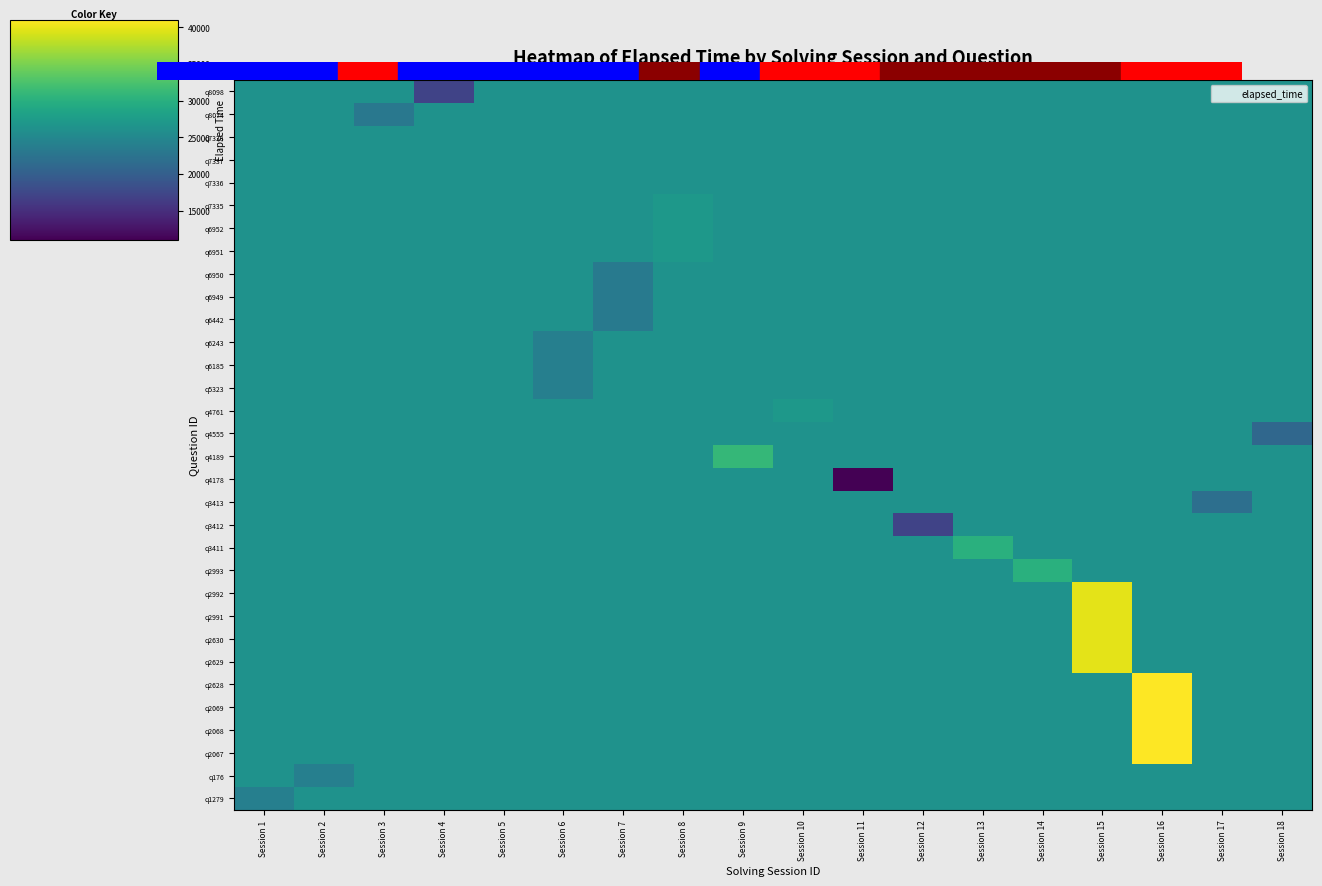

Between Session 11 and Session 6, which is larger?

Session 11